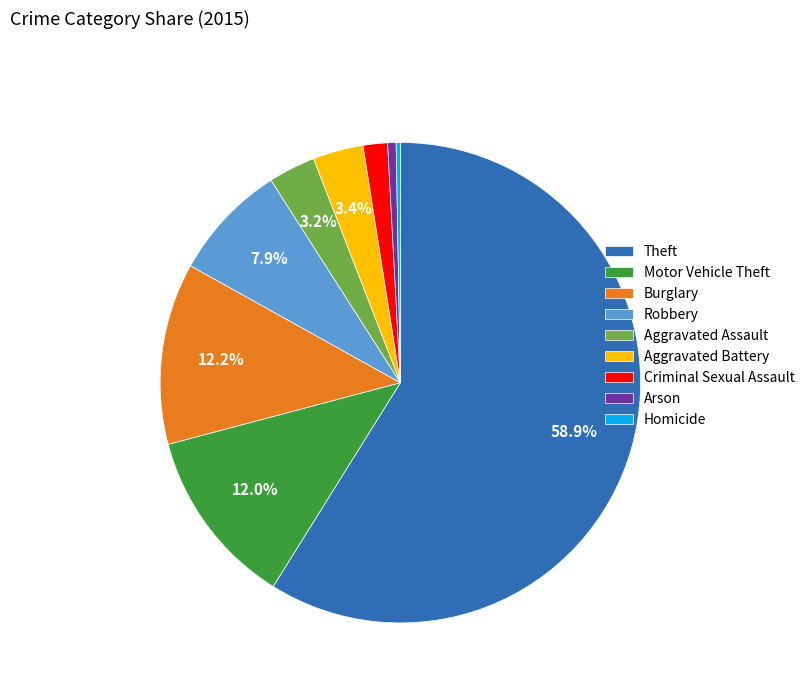

Does Homicide account for over 50% of the chart?

No